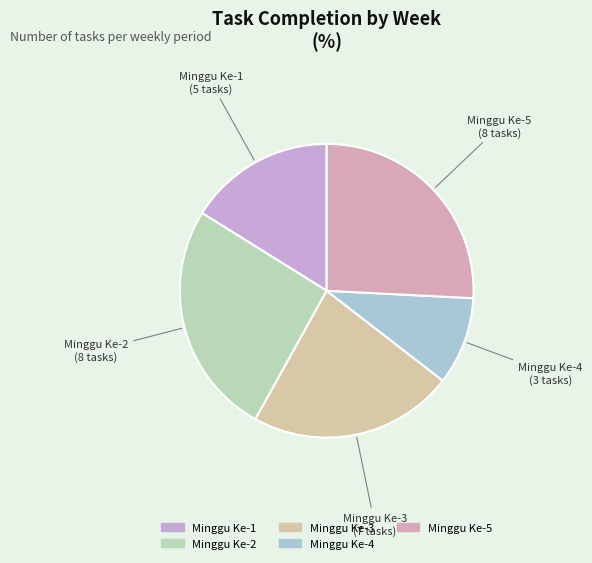

Which slice is the smallest?

Minggu Ke-4